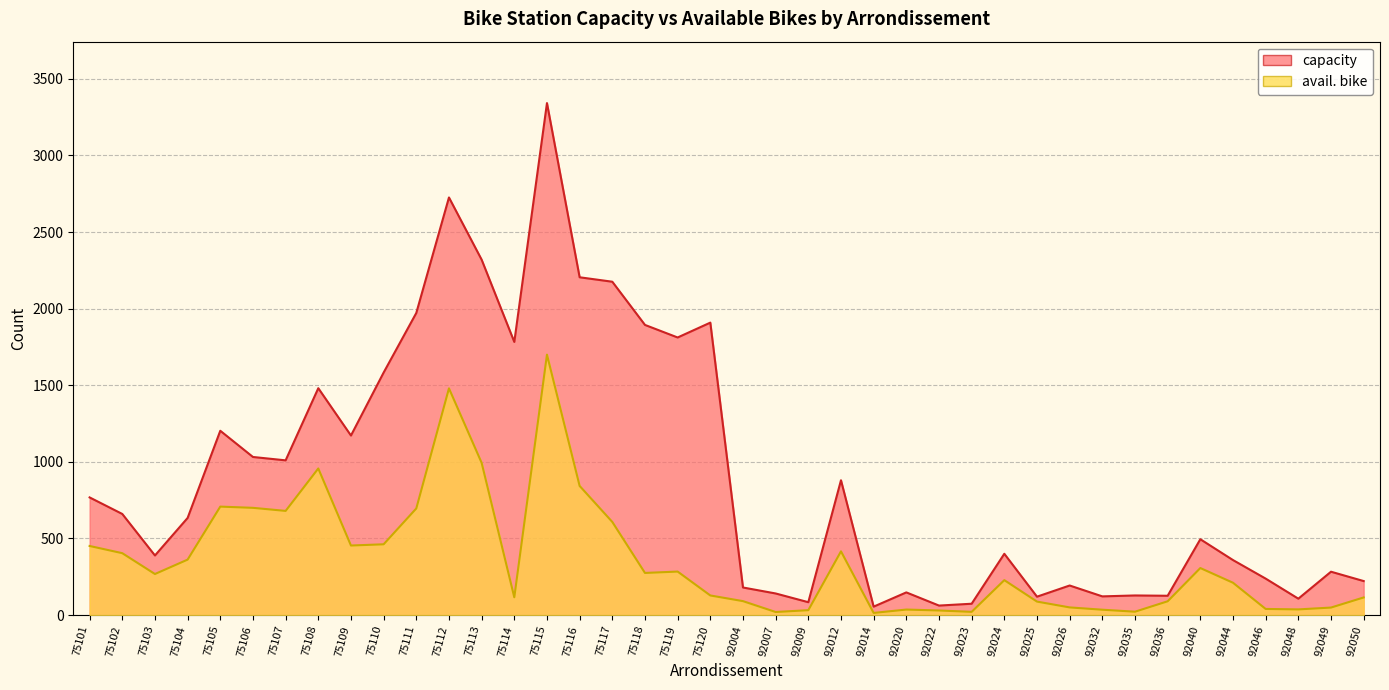

What is the total value across all series at 92032?

157